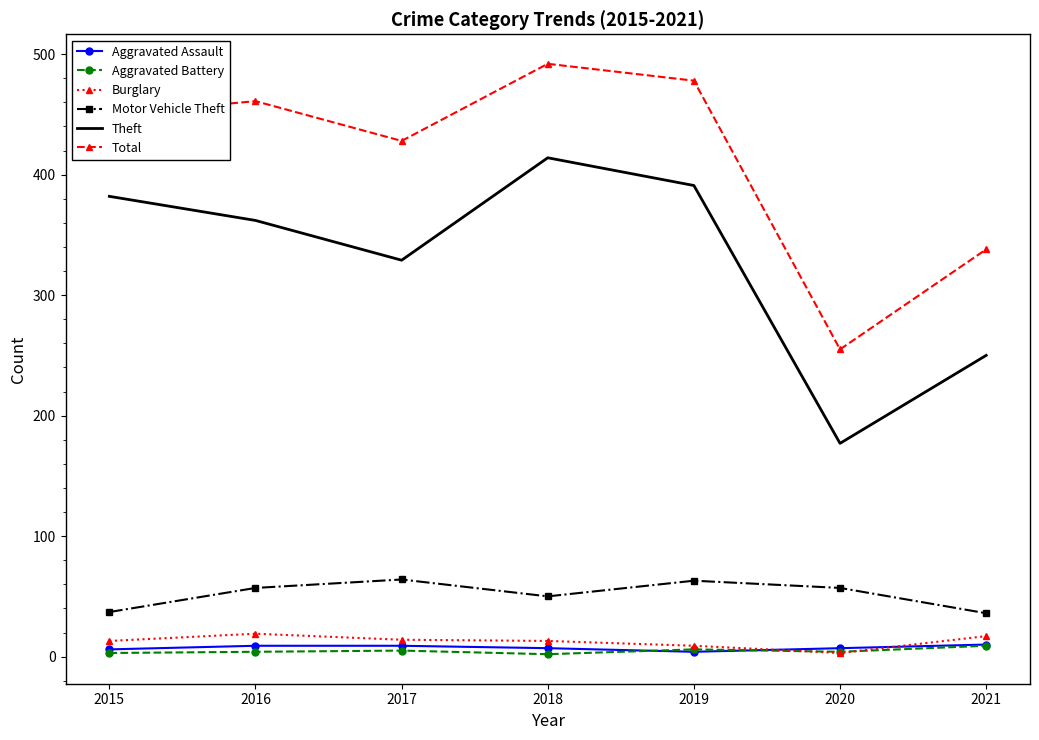

Which series changed the most between 2020 and 2021?

Total